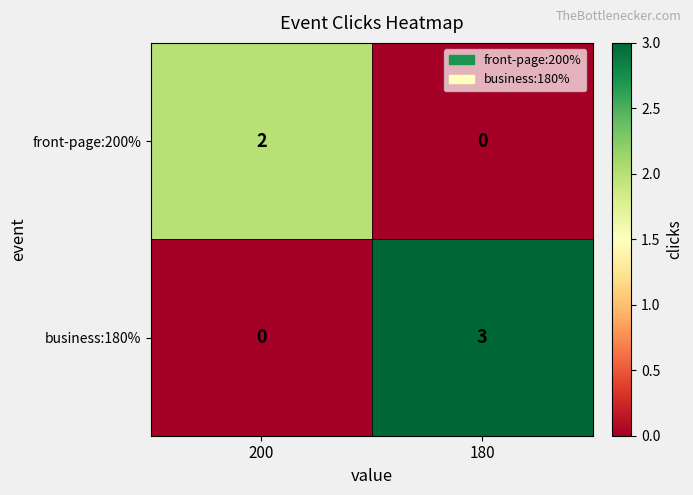

At how many categories does at least one series exceed 1?

2